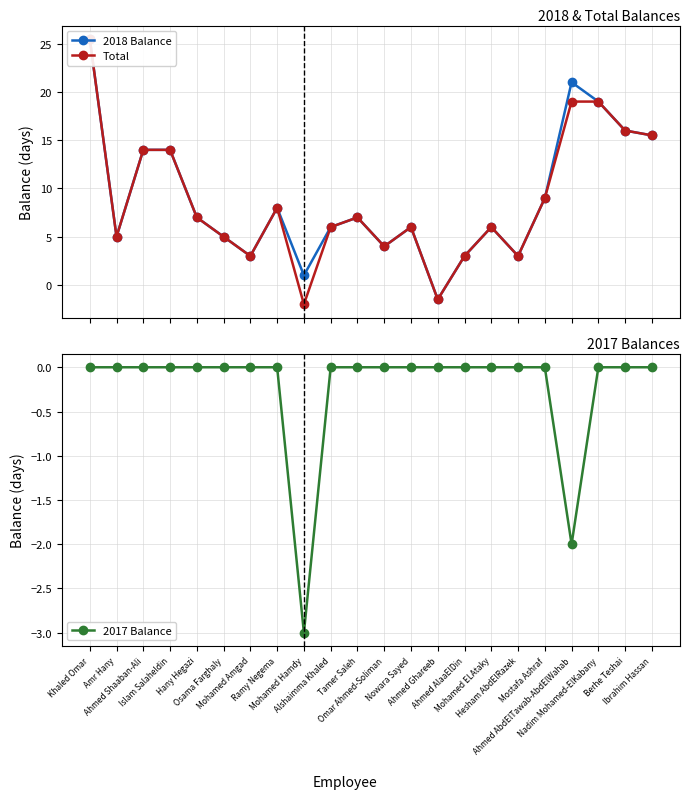

True or false: Total has a value of 20.4 at Islam Salaheldin.

False